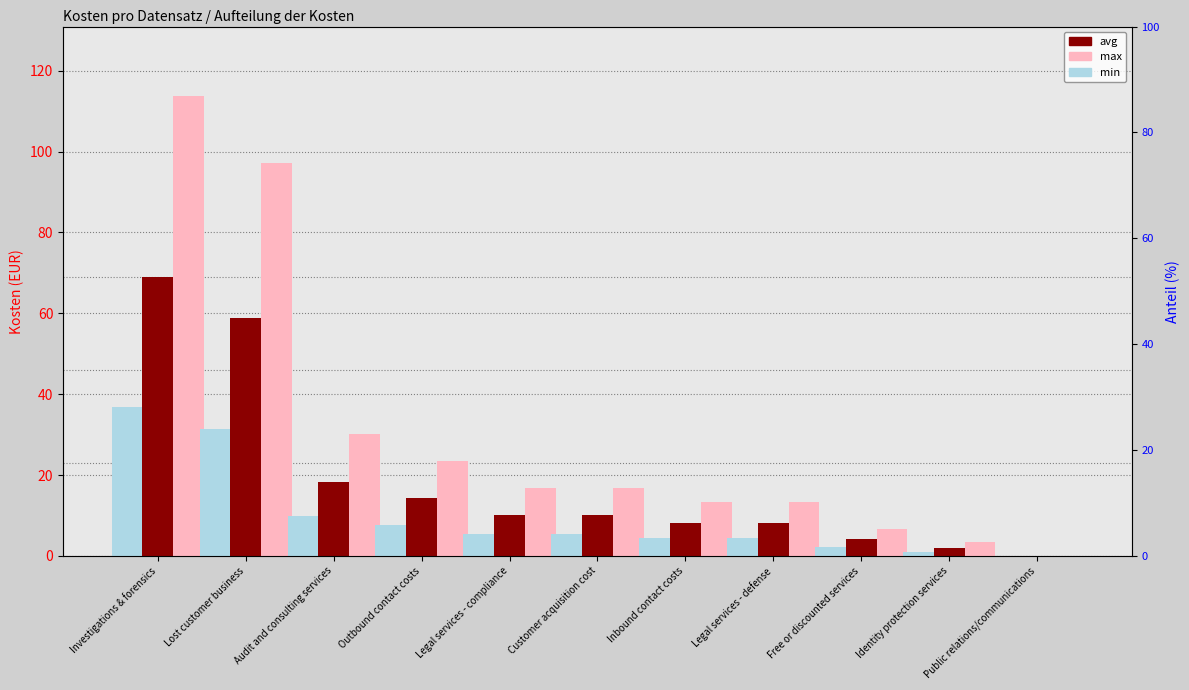

Rank the series at Lost customer business from highest to lowest value.

max, avg, min